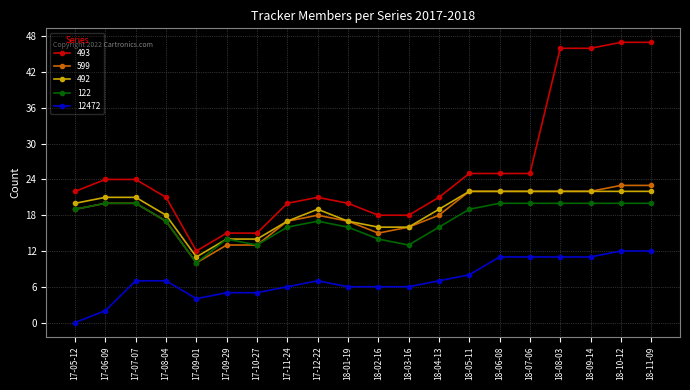

True or false: 492 and 12472 cross at least once.

False